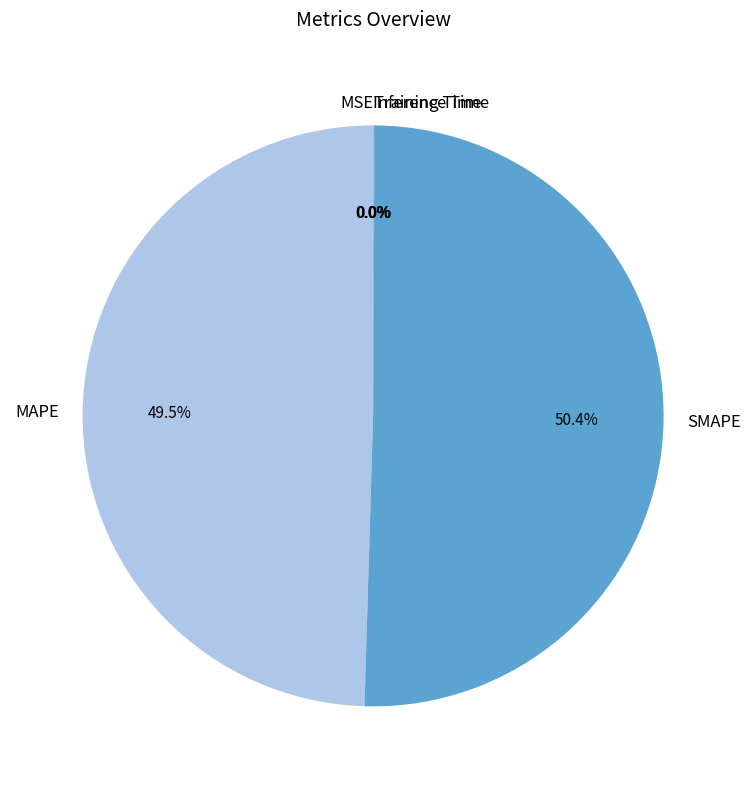

What percentage is the SMAPE slice, to the nearest percent?

50%